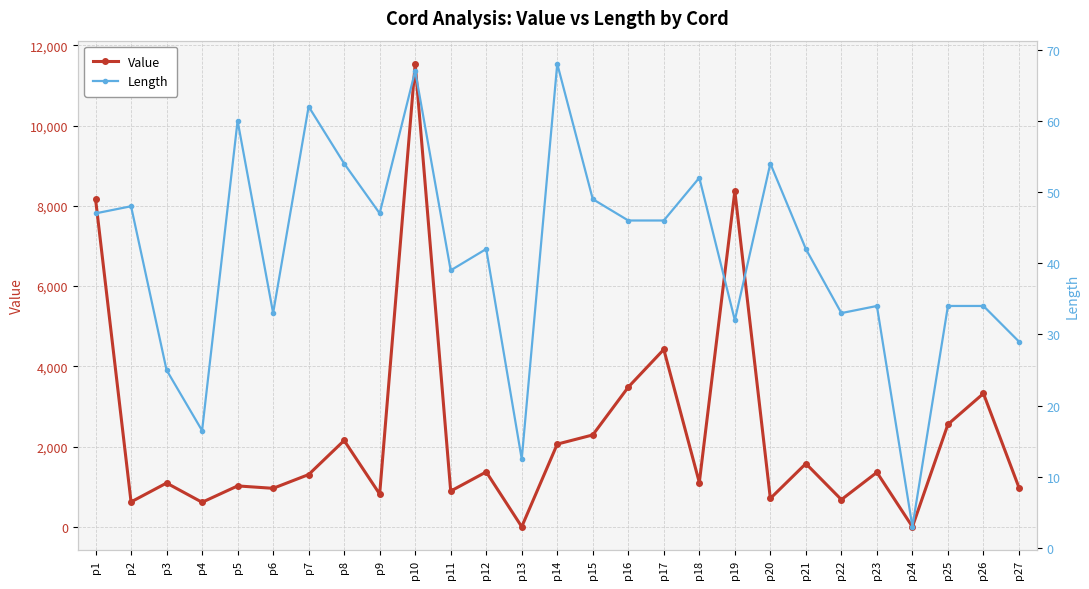

List the series in order of their overall mean, highest first.

Value, Length